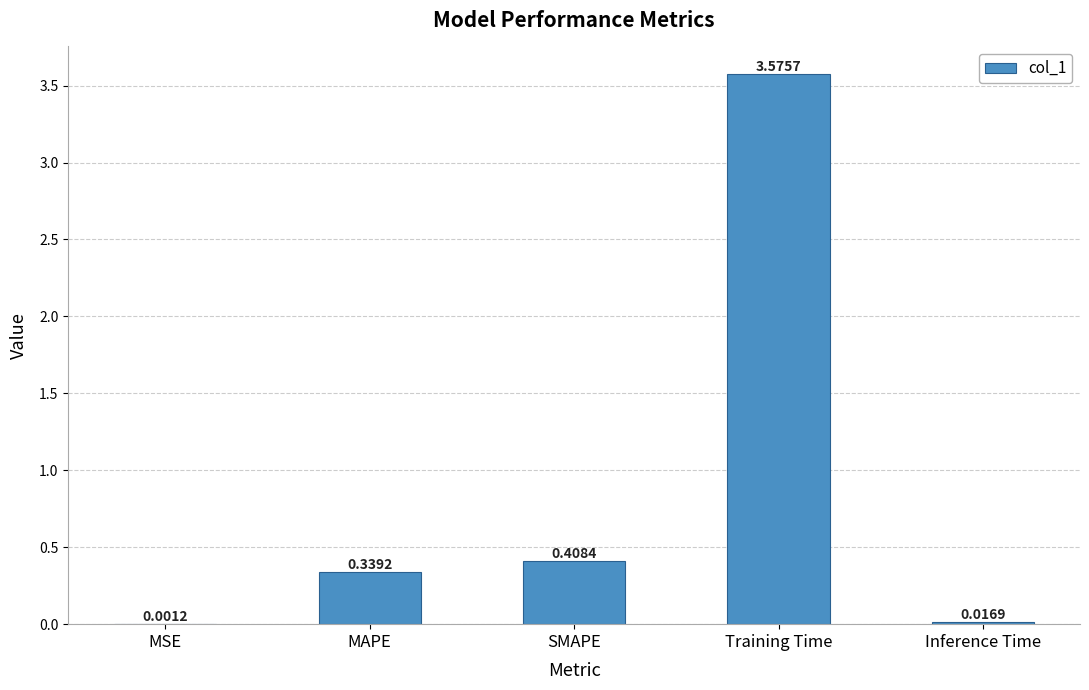

What is the sum of all values?

4.3